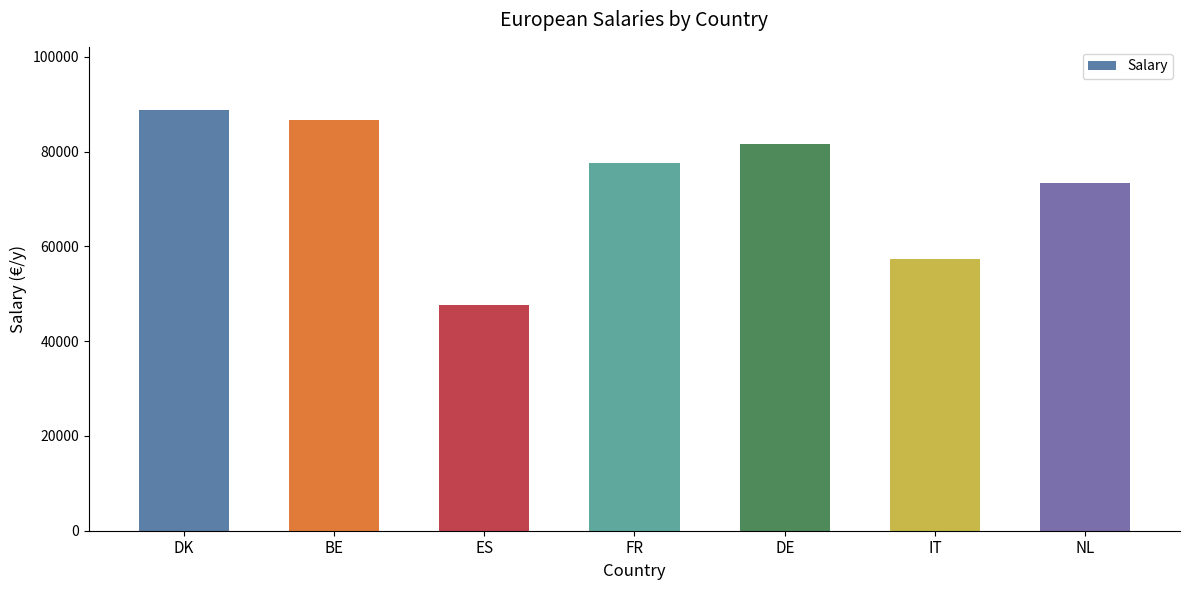

Rank the categories by value from lowest to highest.

ES, IT, NL, FR, DE, BE, DK